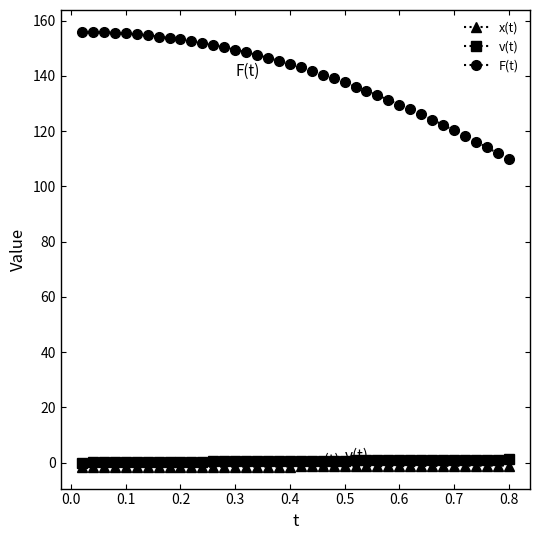

Which series has the largest range (max minus min)?

F(t)